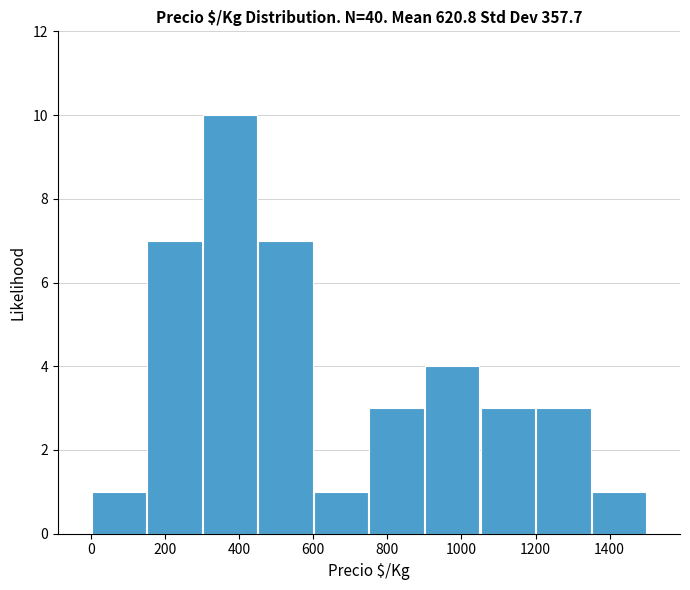

What is the height of the bar covering 1050 to 1200 on the x-axis? Neither the bar edges nor the heights are printed on the chart, so give them approximately, as read against the axes.

3